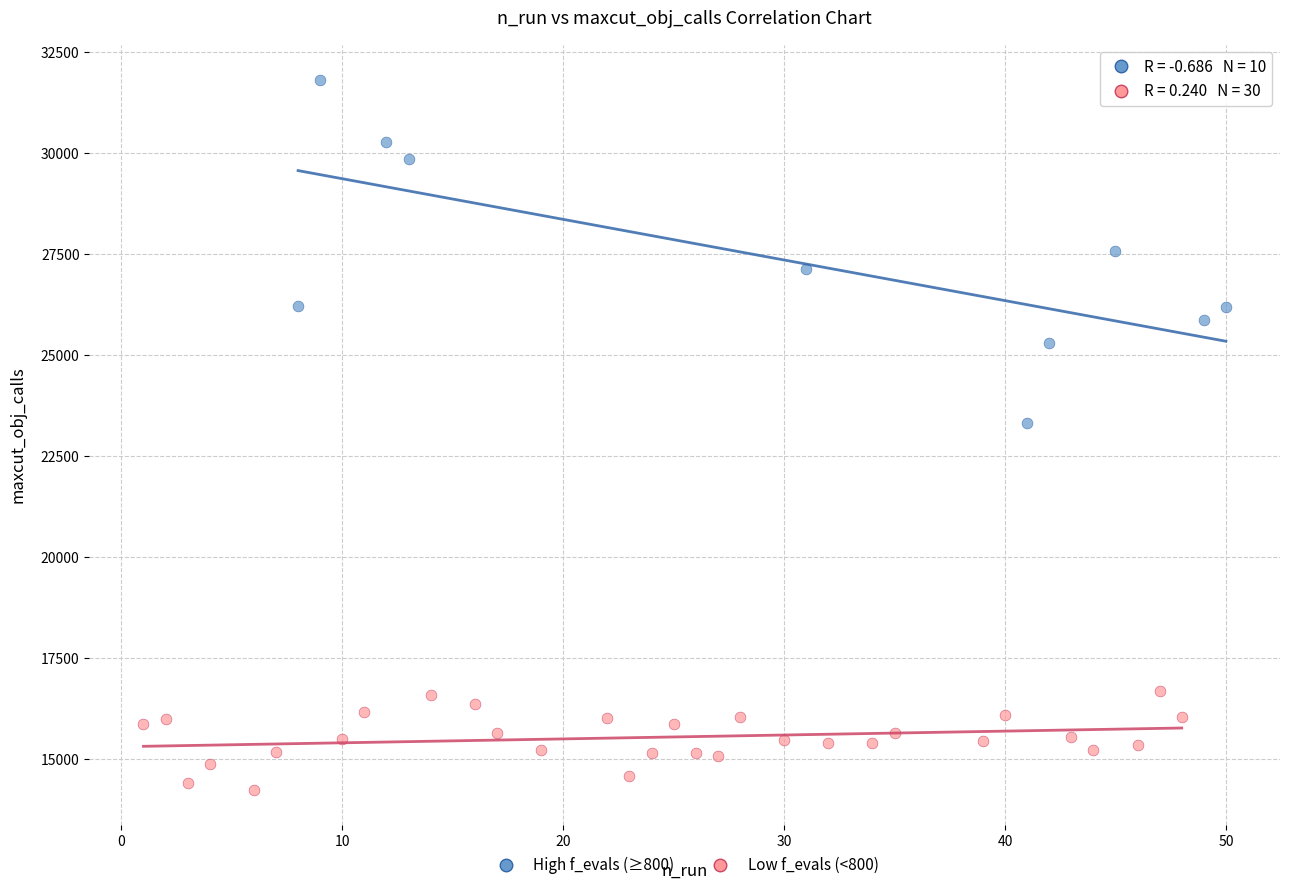

Which series reaches the minimum Y coordinate?

Low f_evals (<800)